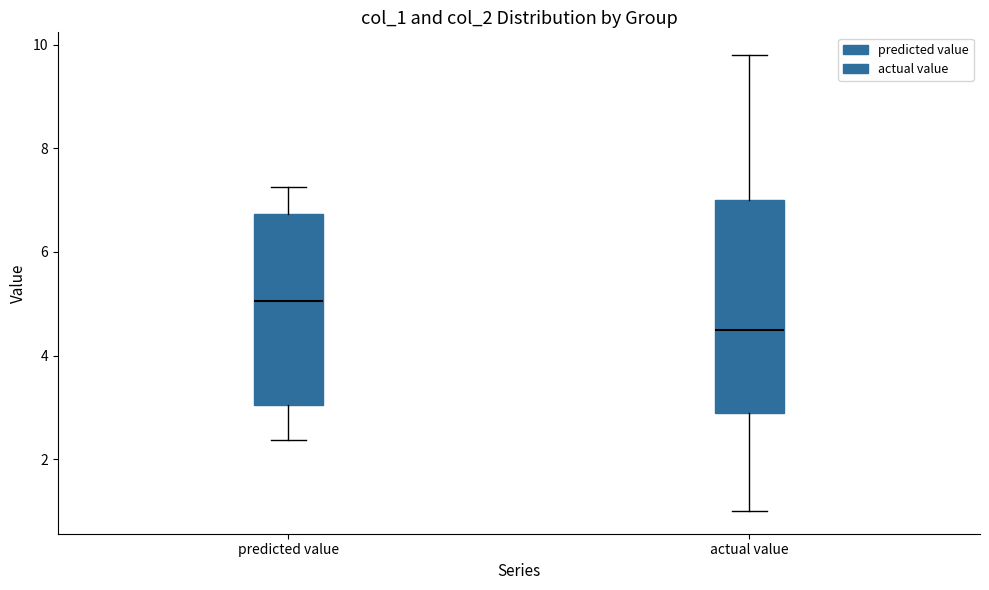

Which box is the tallest, from its lower edge to its upper edge?

actual value